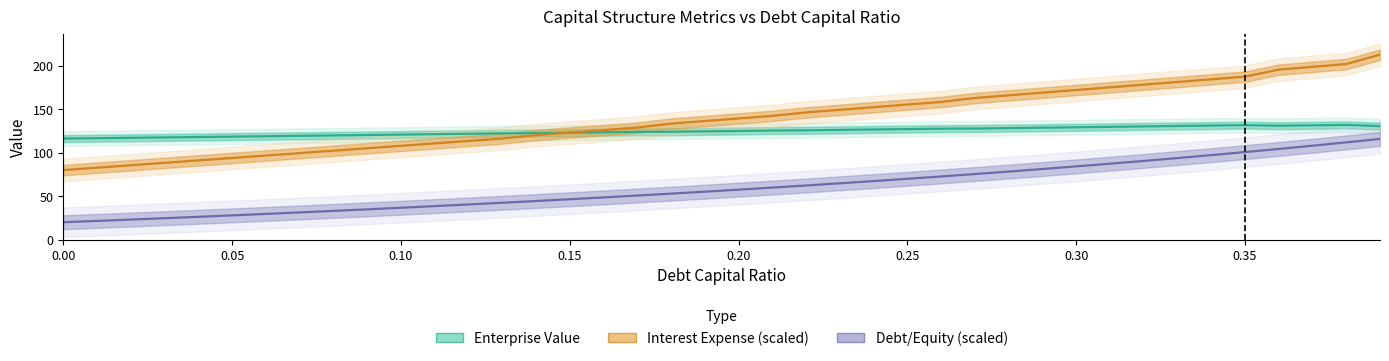

True or false: Interest Expense (scaled) and Debt/Equity (scaled) cross at least once.

False